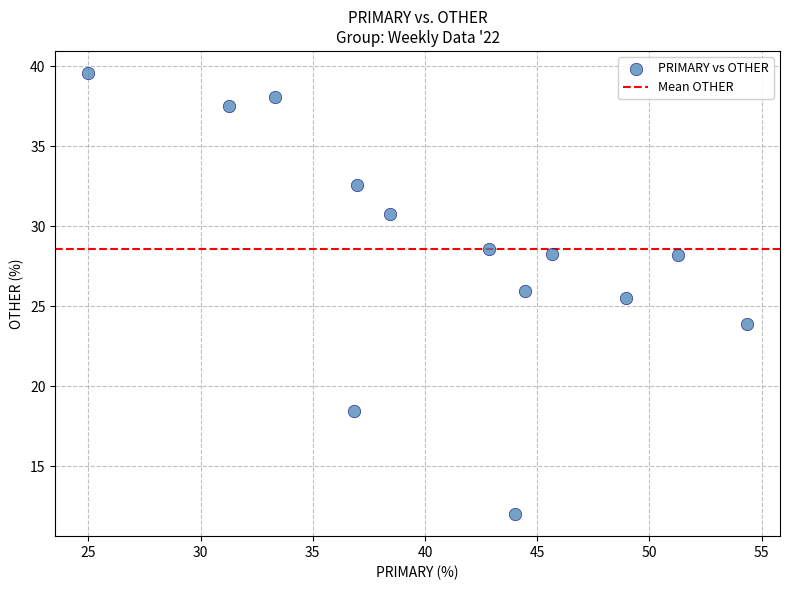

What is the range of Y values (max minus min)?

27.6